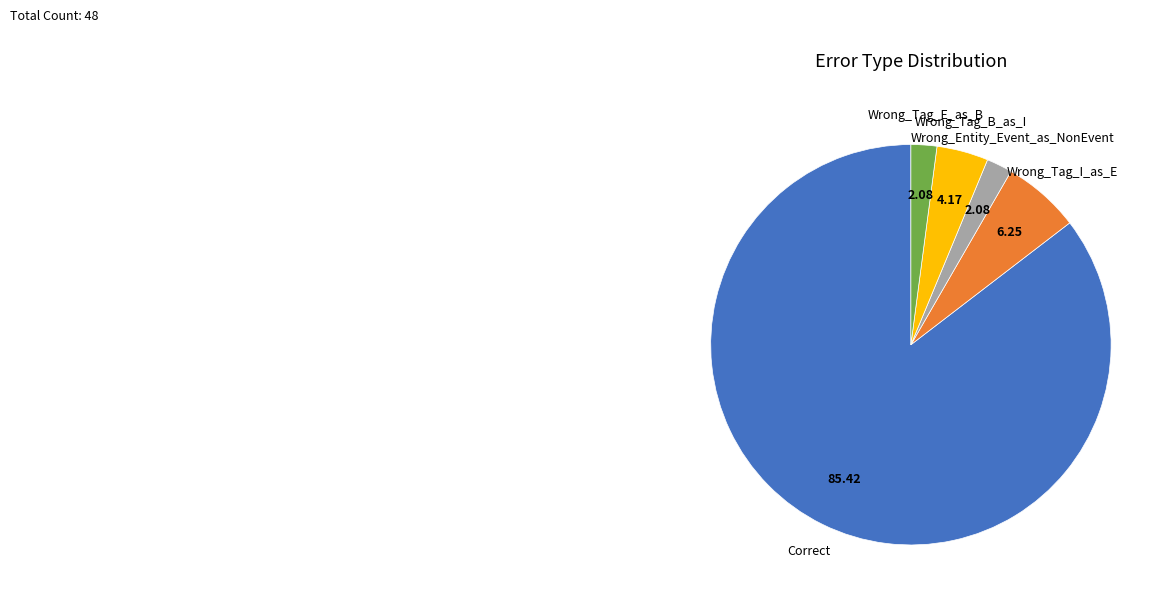

Is there a majority slice in this chart?

Yes